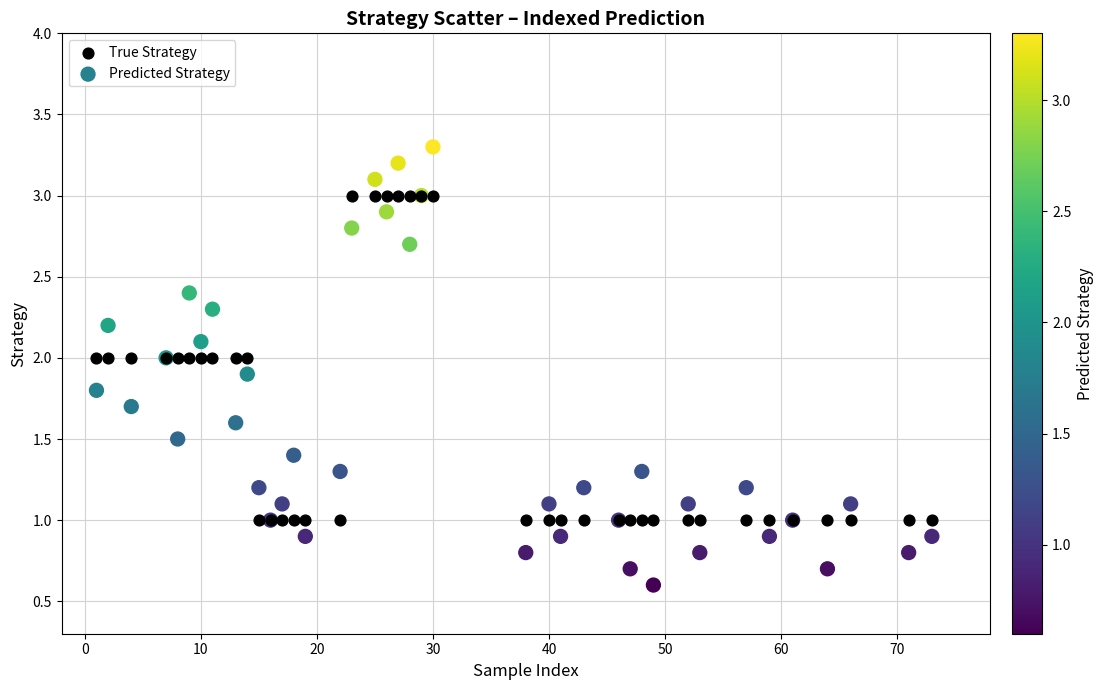

What is the X range (max minus min) for the scatter plot?

72.0